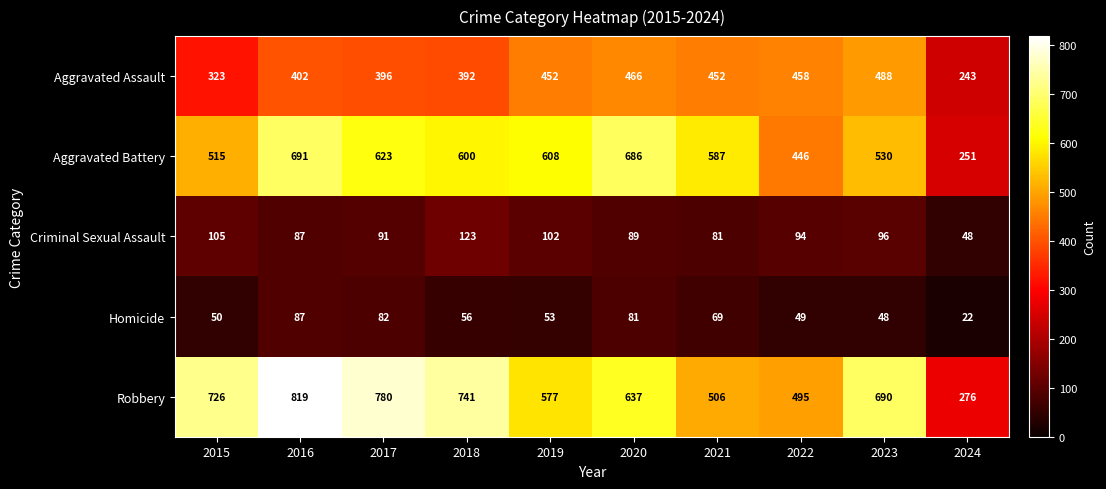

Read the Criminal Sexual Assault value at 2015.

105